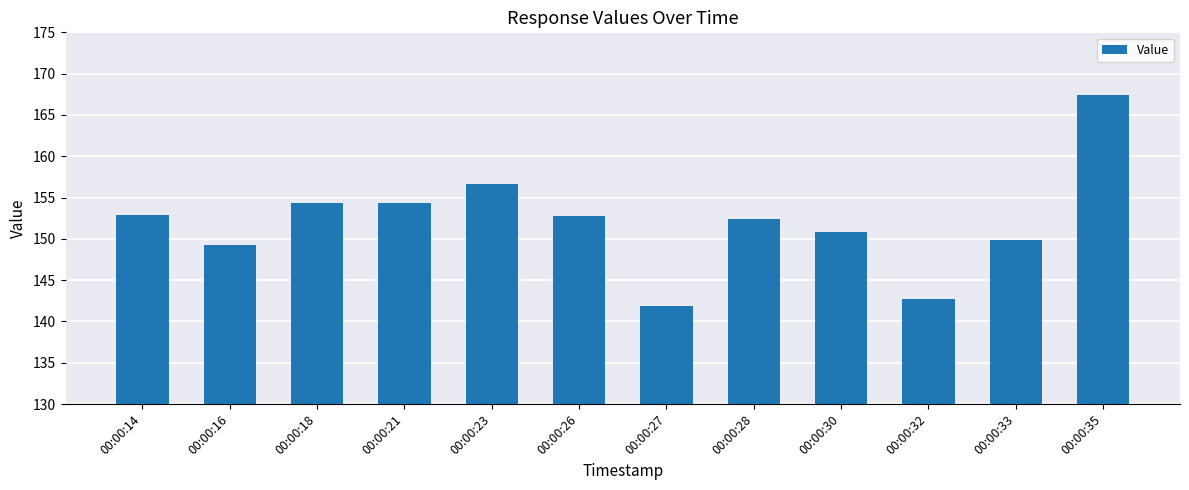

At which category does the chart reach its minimum across all series?

00:00:27